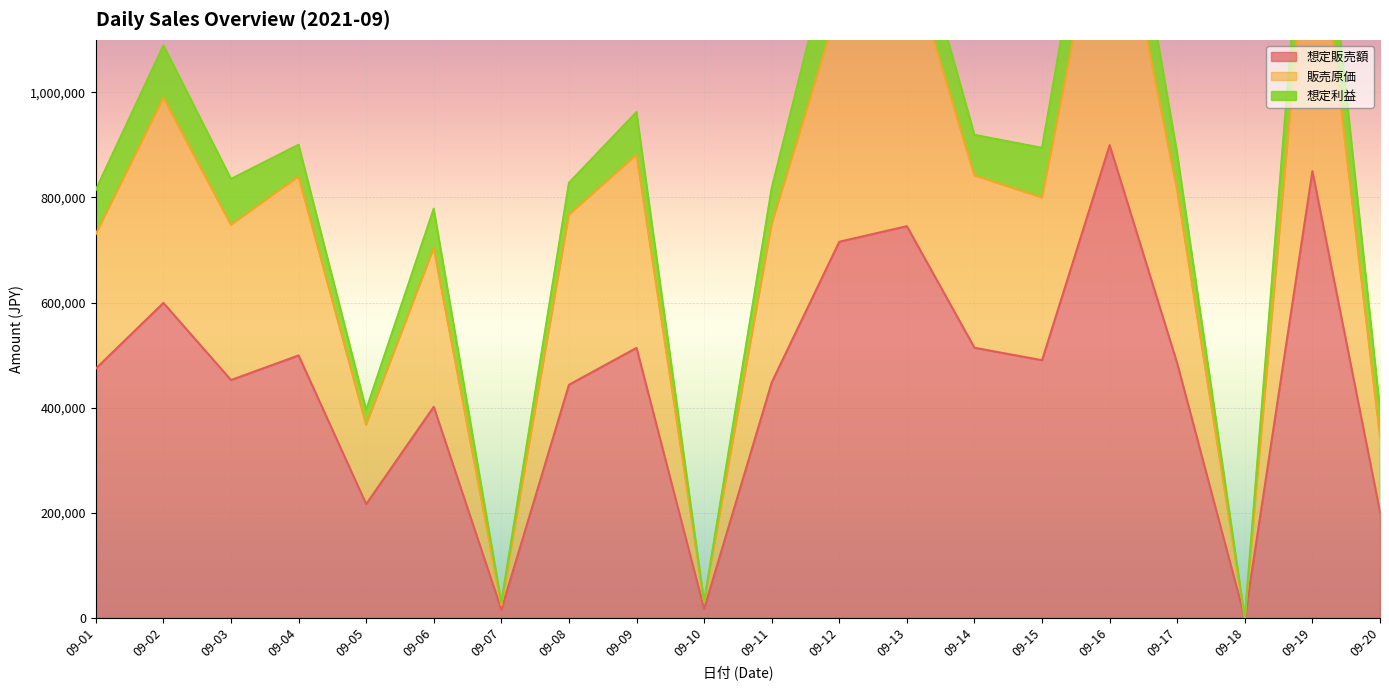

What is the sum of all 販売原価 values?

14958334.7